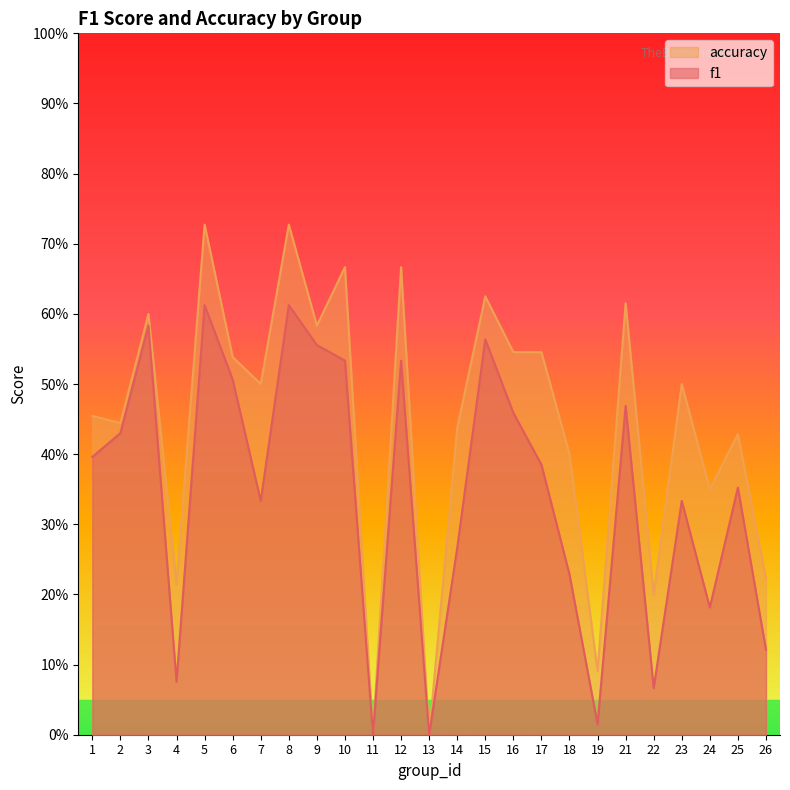

What are all the series names shown in the legend?

accuracy, f1